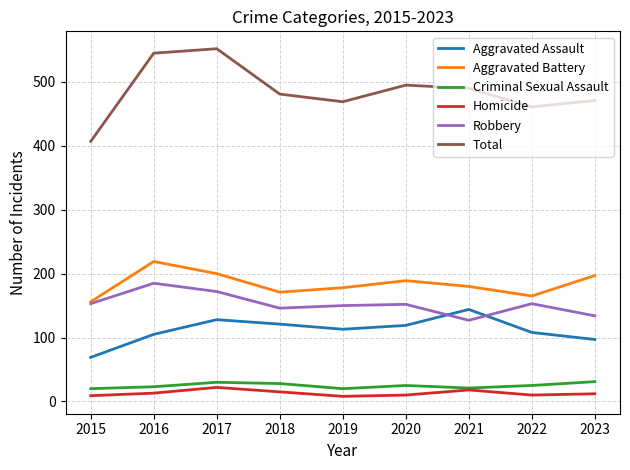

Is the value of Criminal Sexual Assault at 2021 greater than the value of Aggravated Battery at 2015?

No